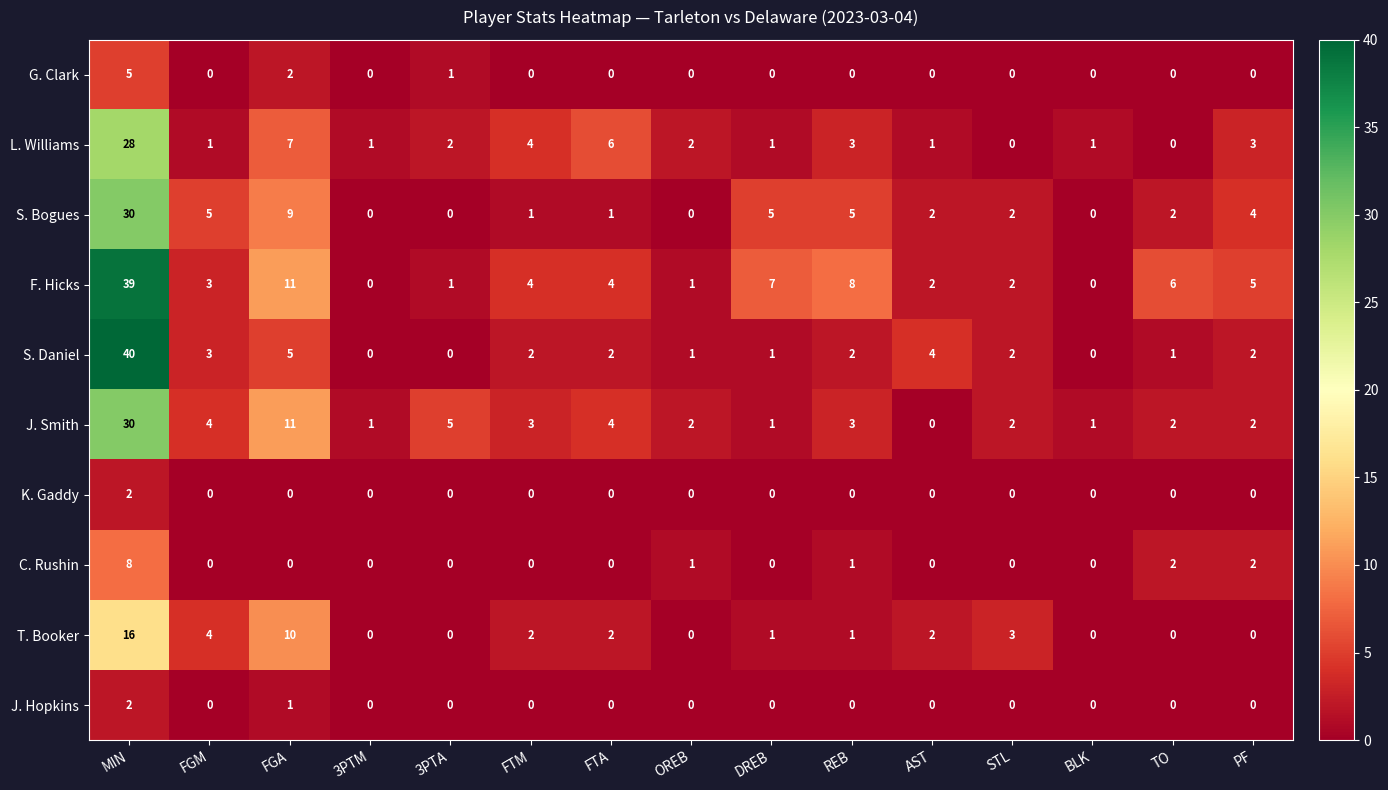

What is the spread (max minus min) of values at PF?

5